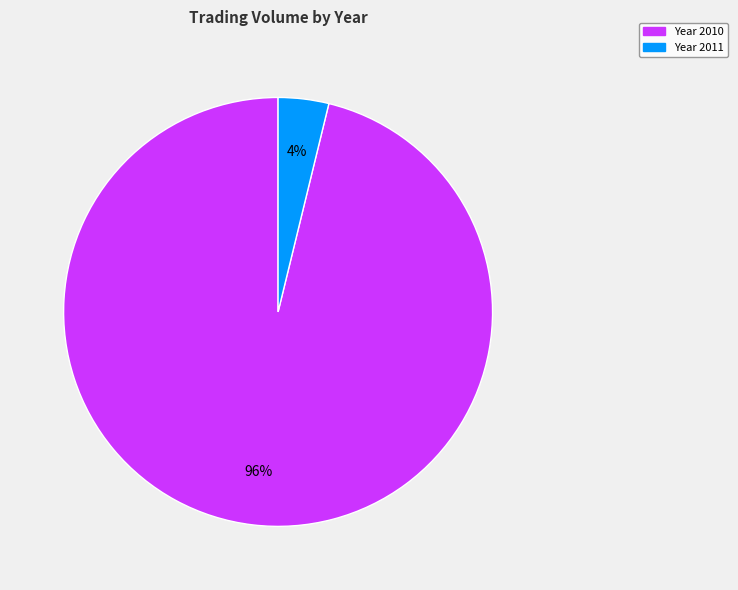

Is there any slice that represents more than half of the pie?

Yes